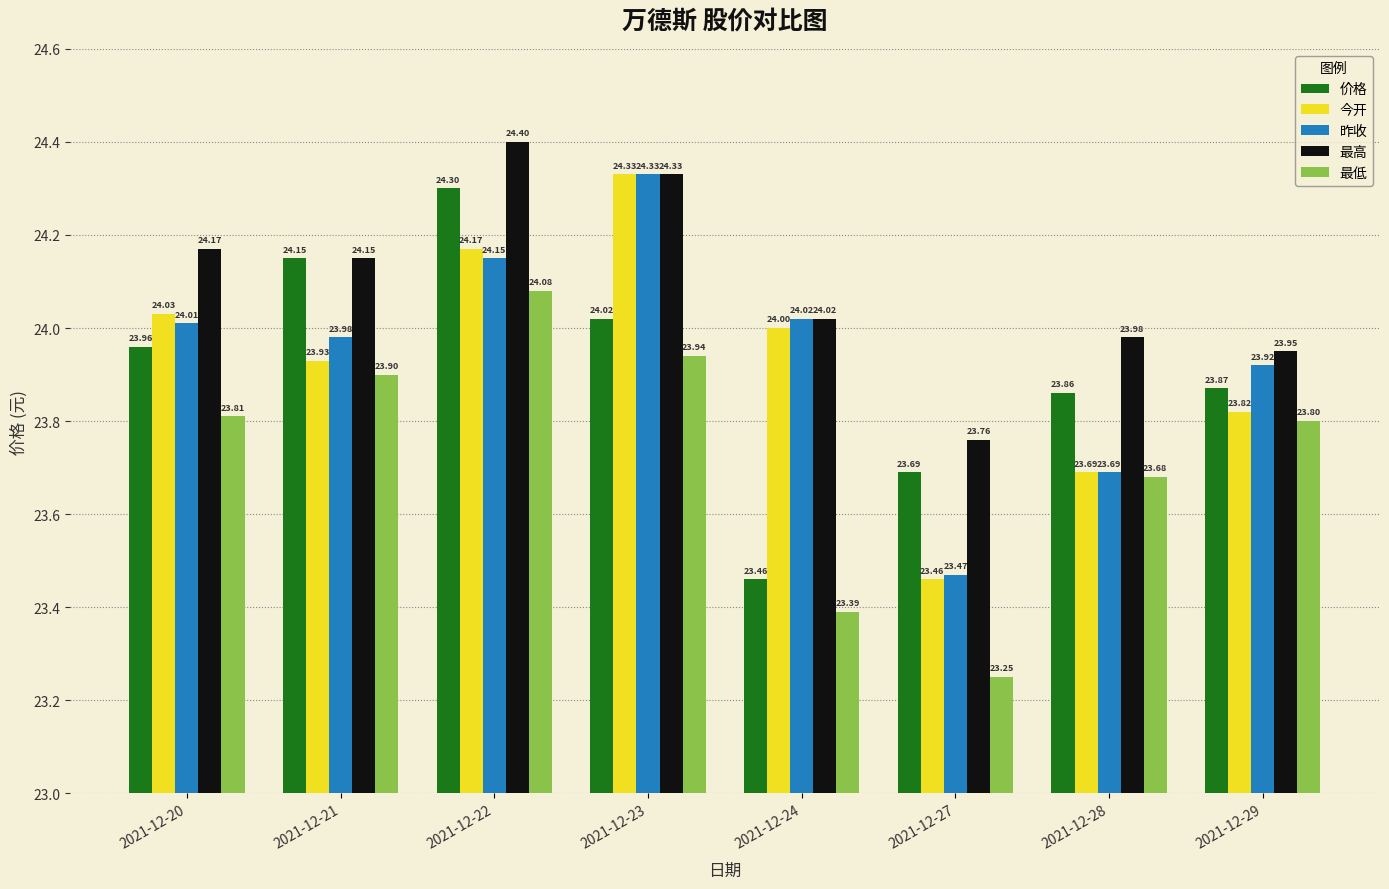

Between 2021-12-20 and 2021-12-28, which series saw the biggest shift?

今开